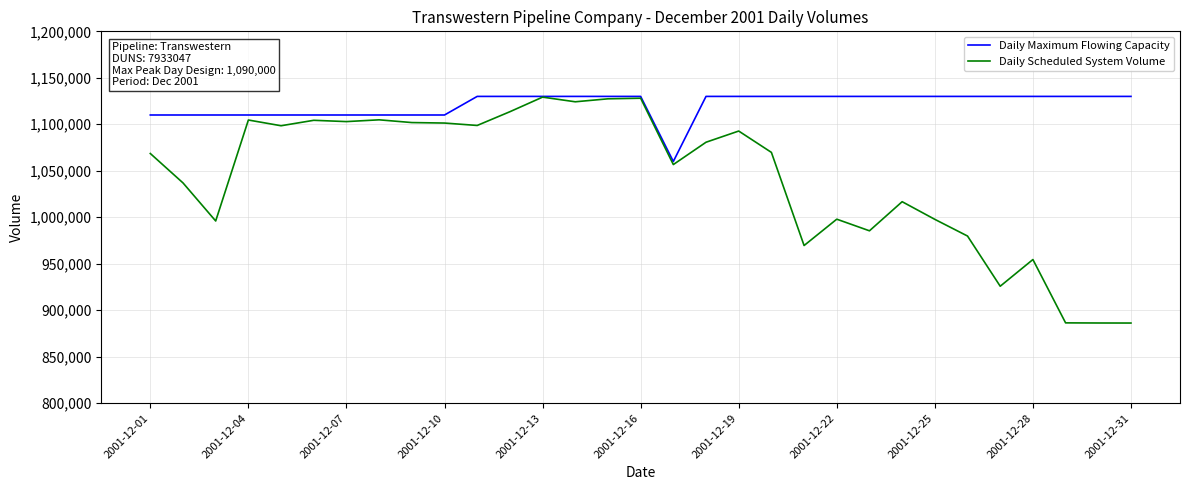

True or false: Daily Scheduled System Volume has more than 2 points higher than both neighbors.

True